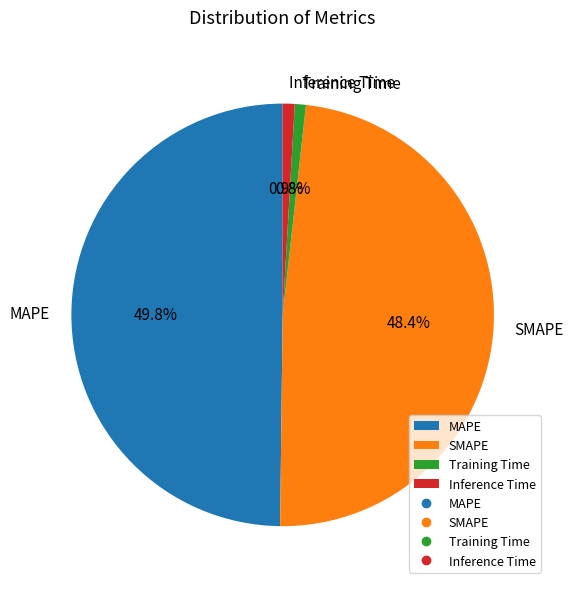

Count the number of slices in the pie.

4